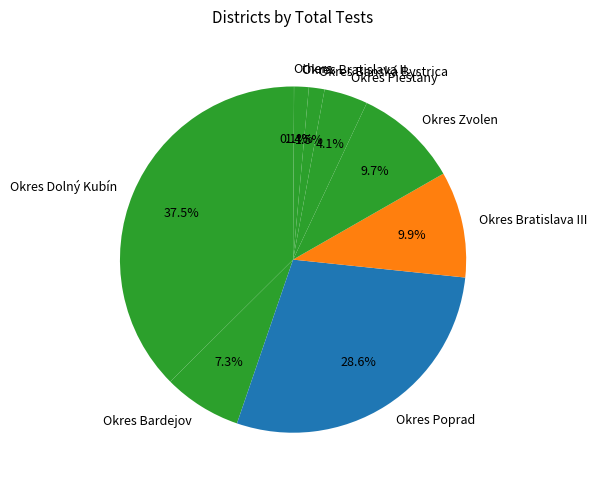

Is the sum of Okres Dolný Kubín and Okres Zvolen greater than half?

No